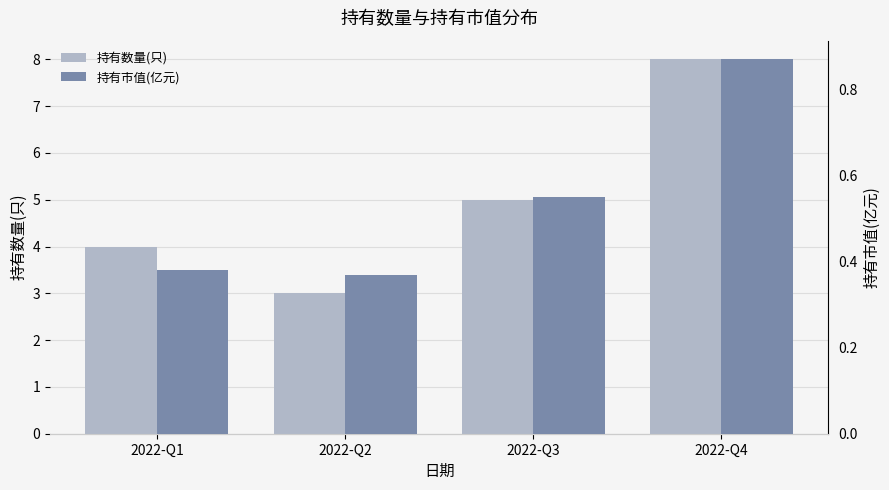

At how many categories does at least one series exceed 1?

4